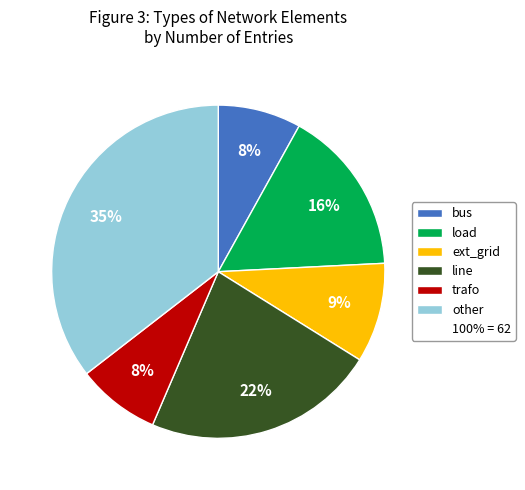

What is the total percentage of line and trafo?

30.6%